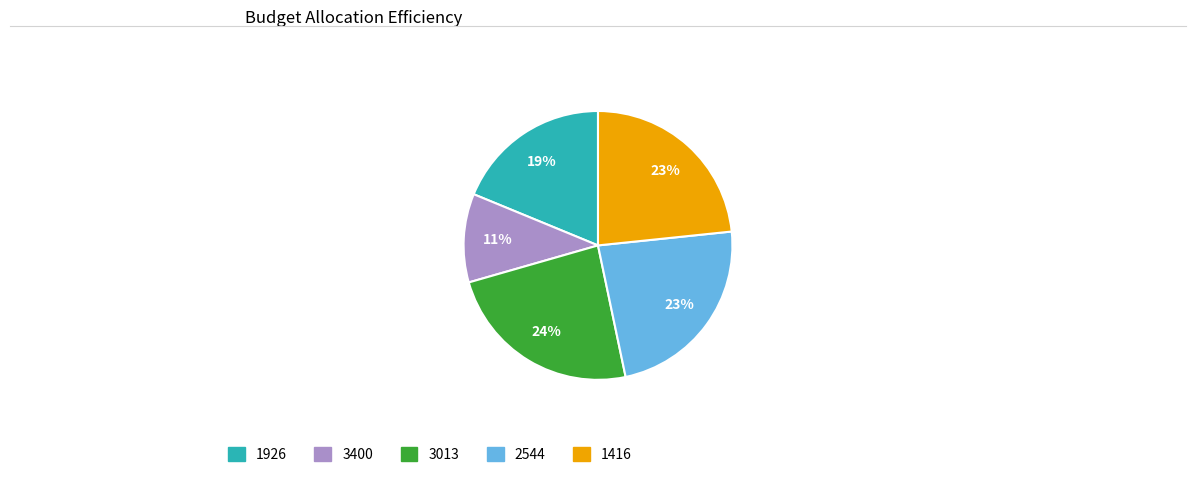

To the nearest percent, what is the difference between the 1926 and 3400 slice percentages?

8%